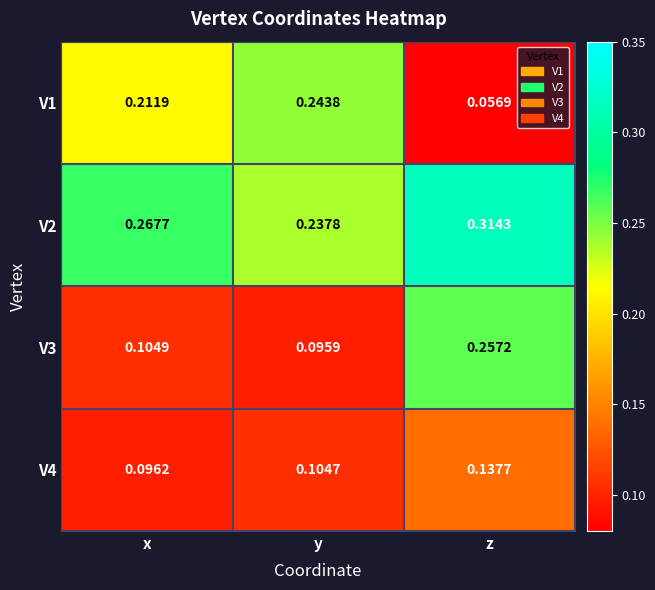

Which category has the highest value across all series?

z